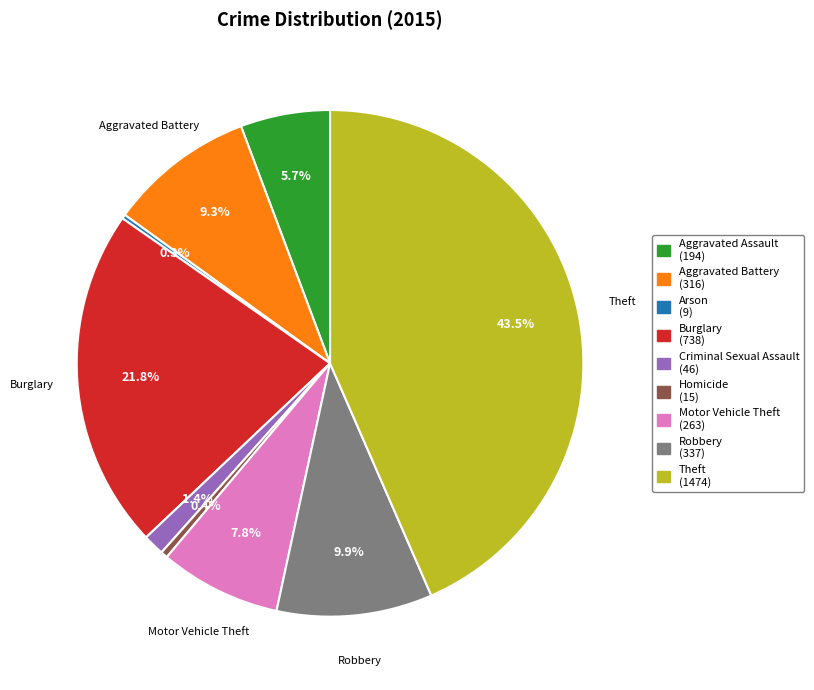

Is there a majority slice in this chart?

No